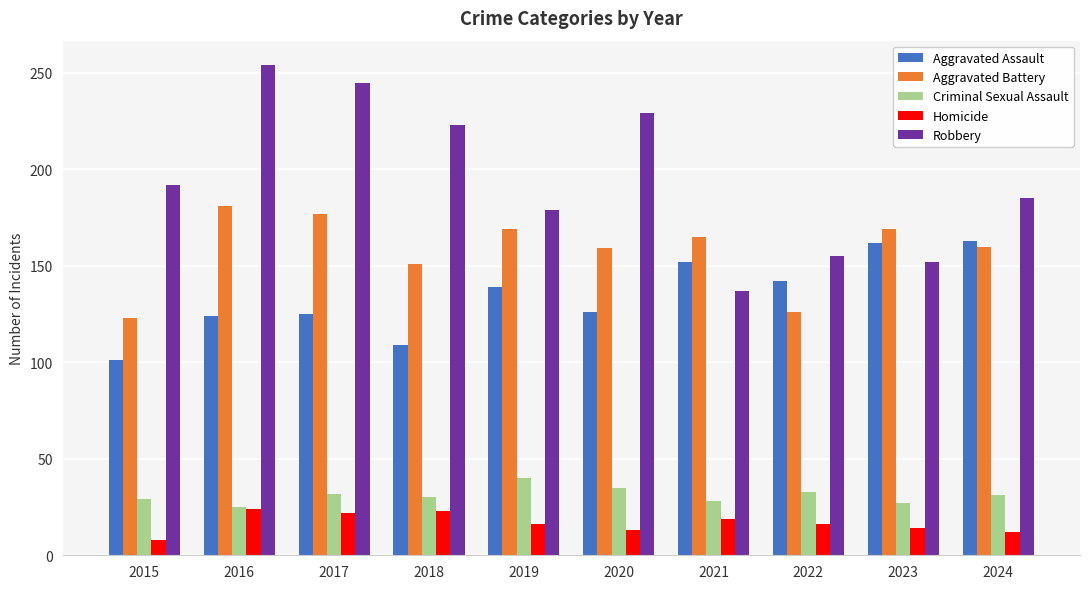

What is the difference between the highest and lowest values at 2023?

155